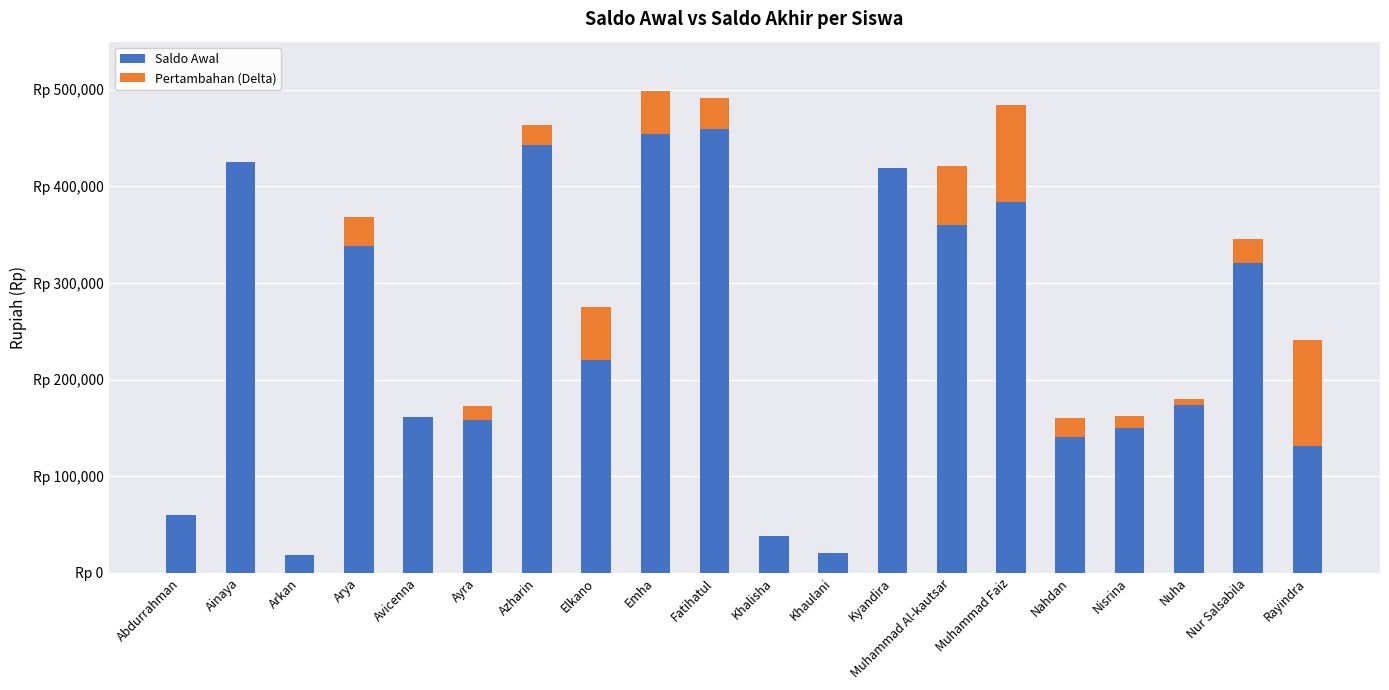

What is the total value across all series at Elkano?

275000